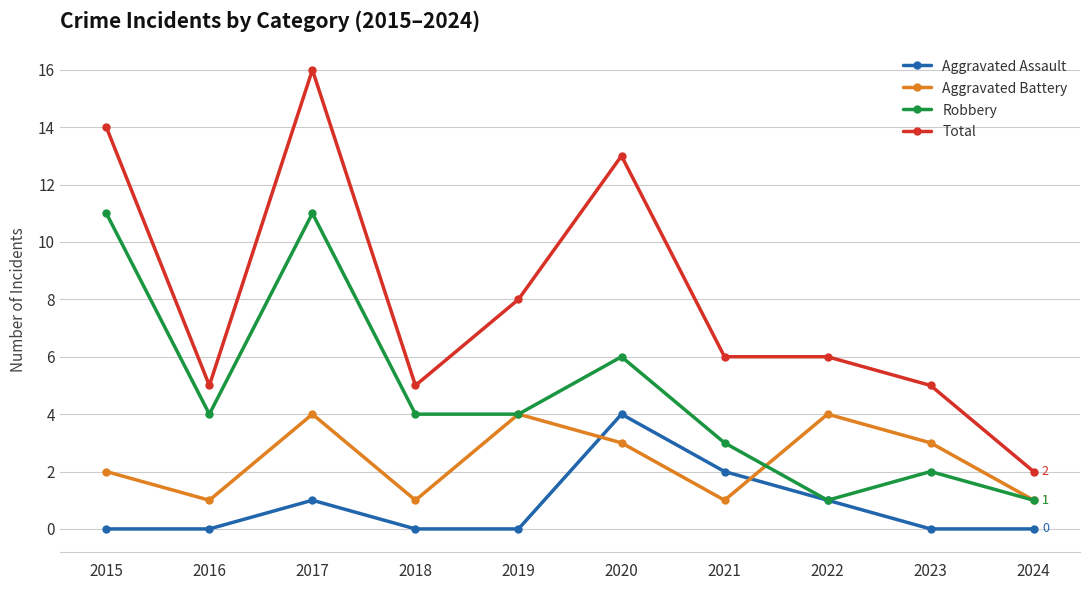

True or false: Robbery and Total cross at least once.

False